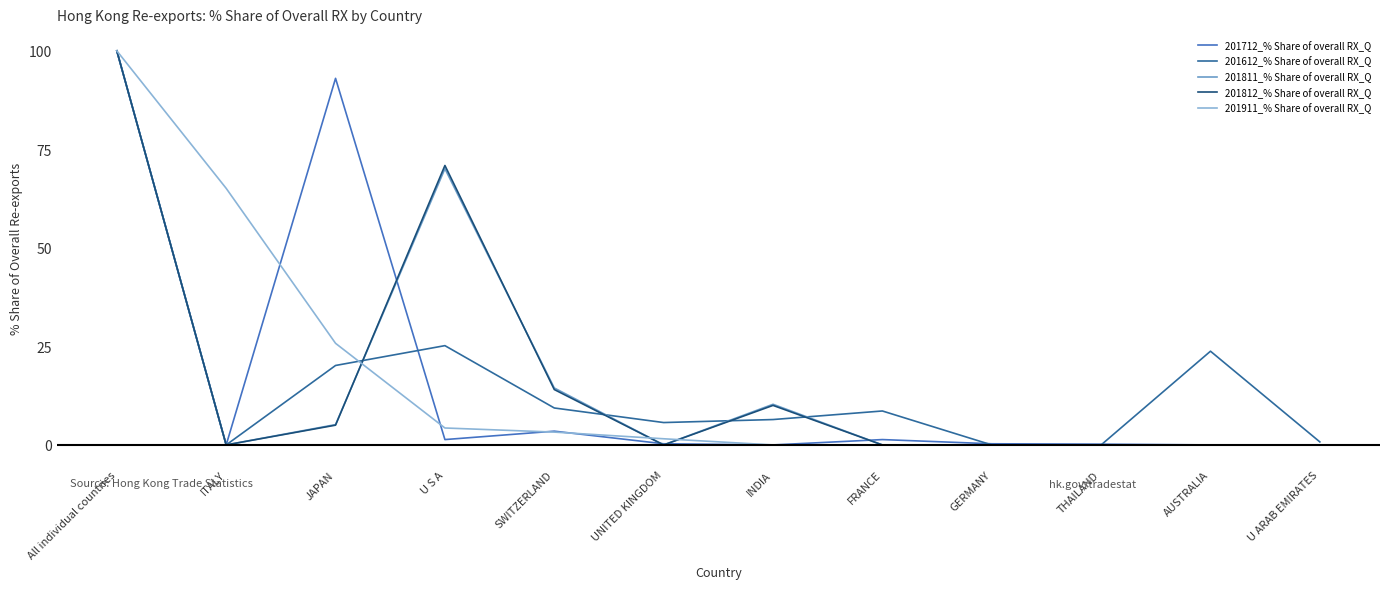

What is the highest value of the 201812_% Share of overall RX_Q series?

100.0